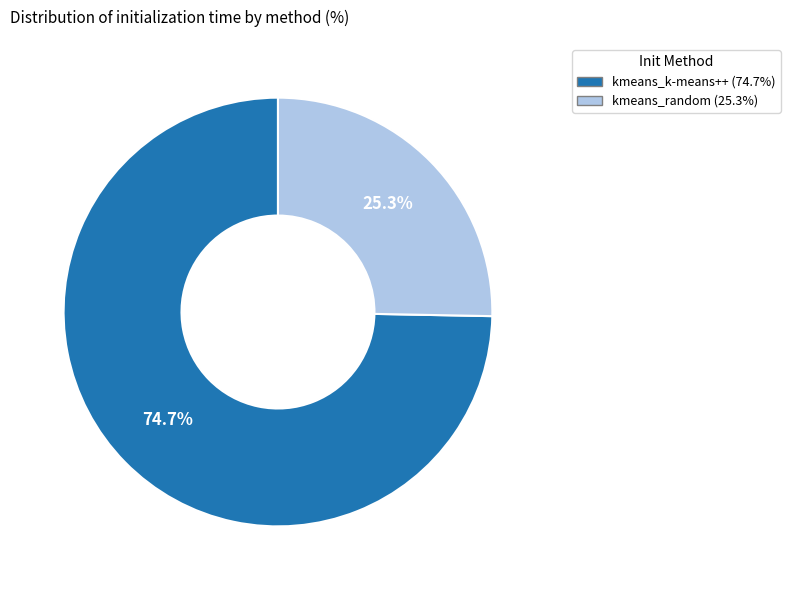

How many slices are in this pie chart?

2